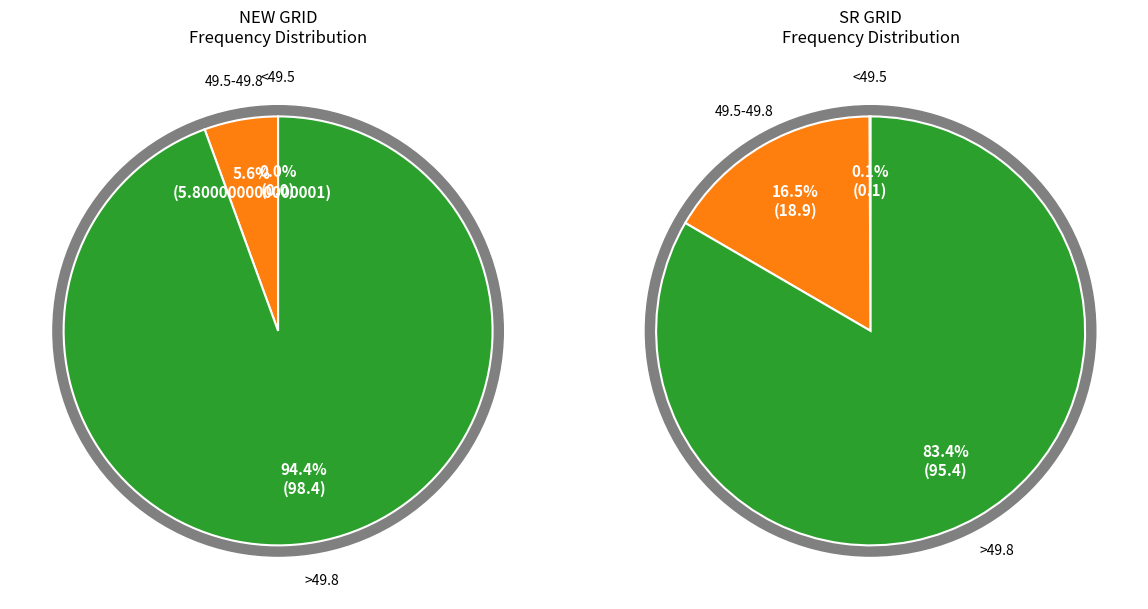

Is there any slice that represents more than half of the pie?

Yes